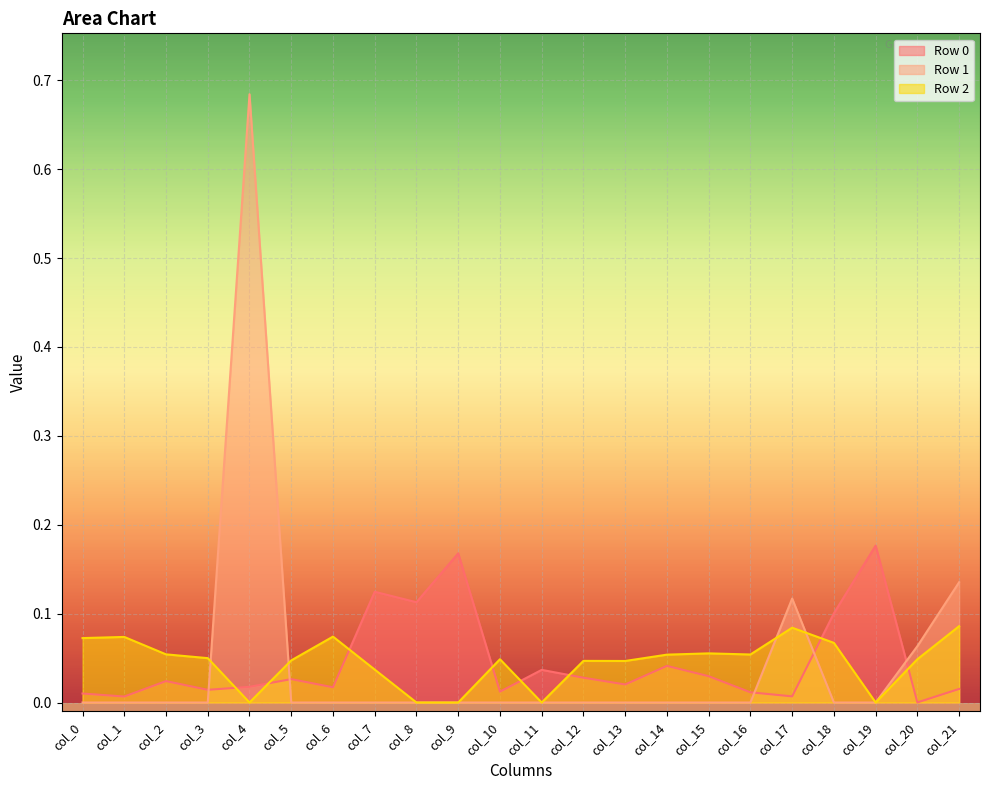

True or false: Row 1 has more than 1 points higher than both neighbors.

True